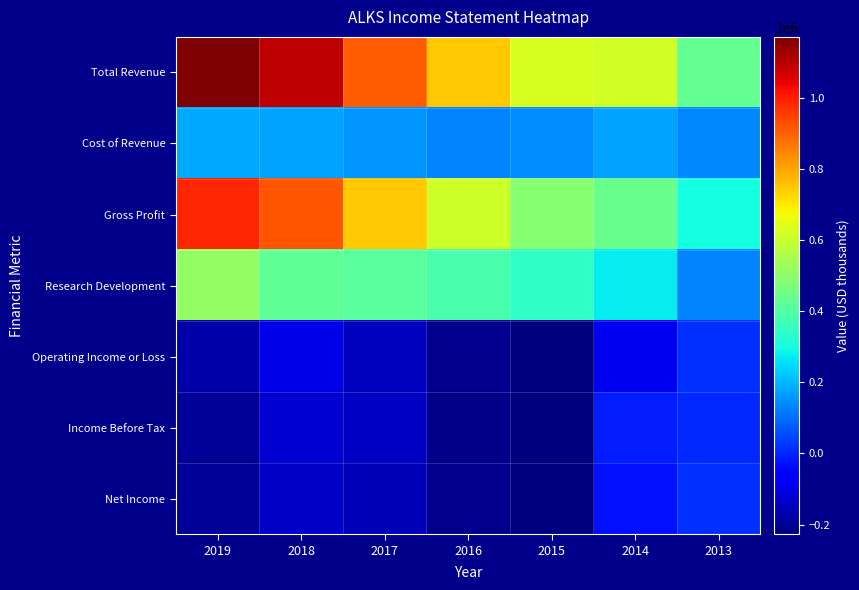

Rank the series by their maximum value, from lowest to highest.

Income Before Tax, Operating Income or Loss, Net Income, Cost of Revenue, Research Development, Gross Profit, Total Revenue